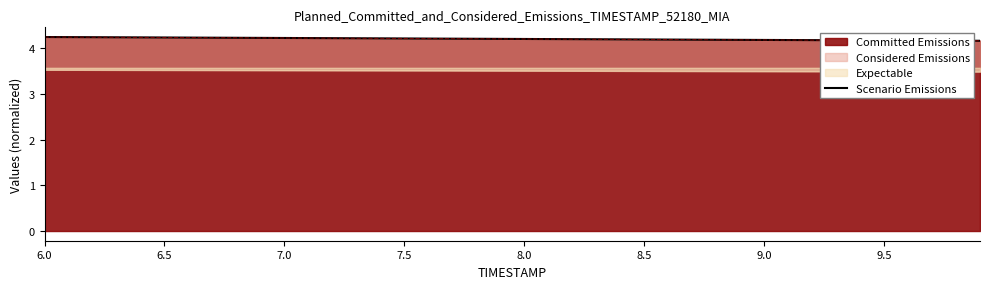

How many values are between 4 and 5?

9